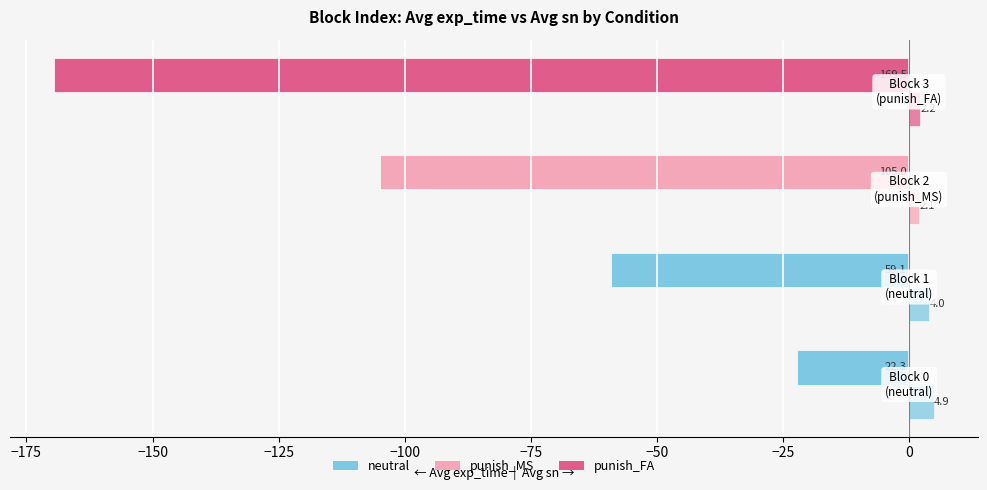

Reading left to right, list all the values displayed in this chart.

Avg exp_time: -22.3	-59.1	-105.0	-169.5
Avg sn: 4.9	4.0	2.1	2.2